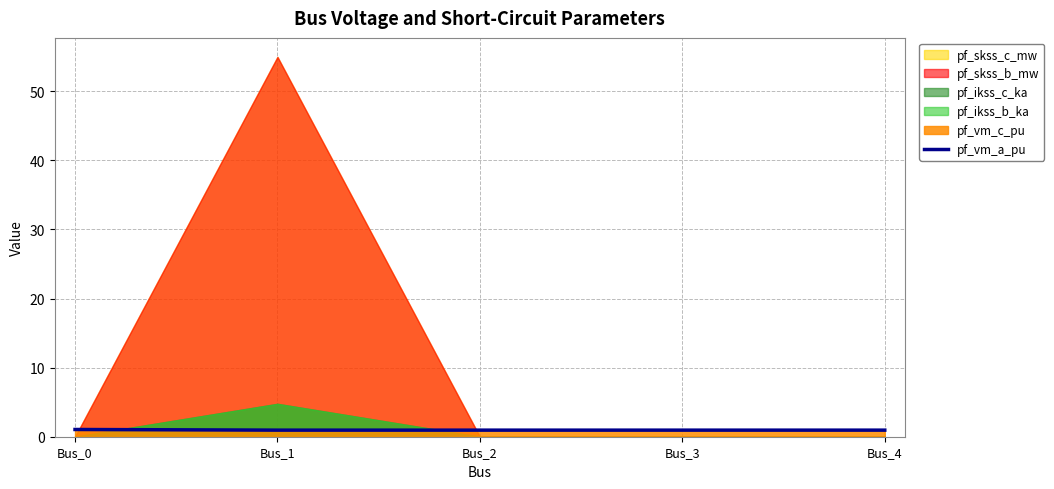

Which has a higher value, Bus_0 or Bus_1?

Bus_0